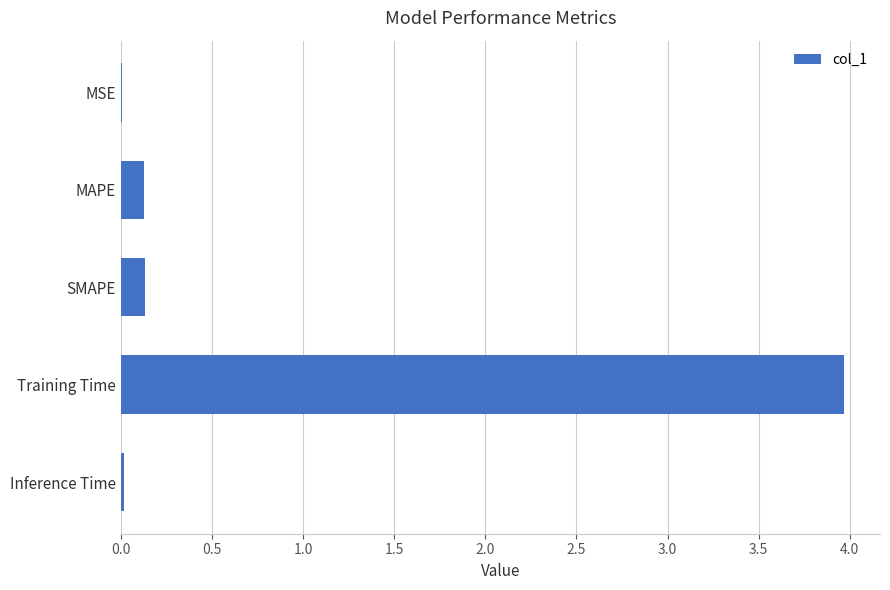

Which has a higher value, SMAPE or Training Time?

Training Time